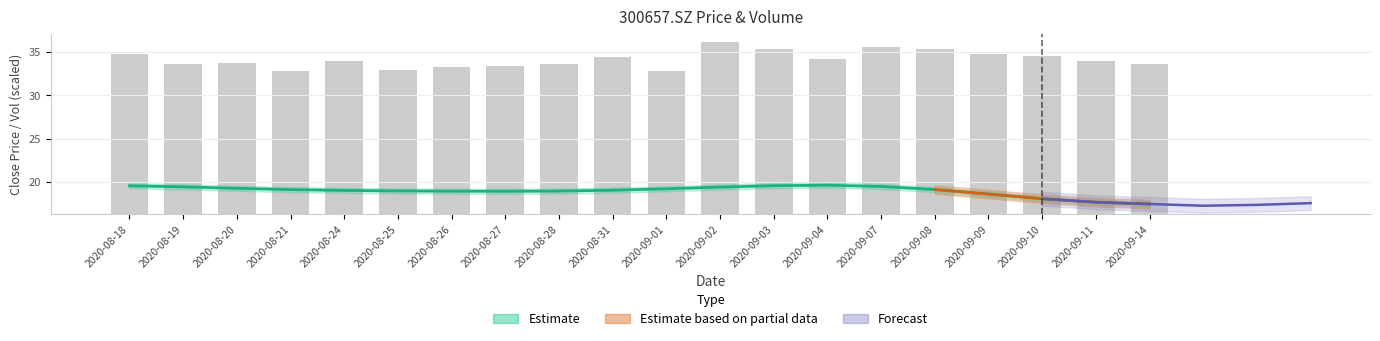

Where does the data first go above 17?

2020-08-18